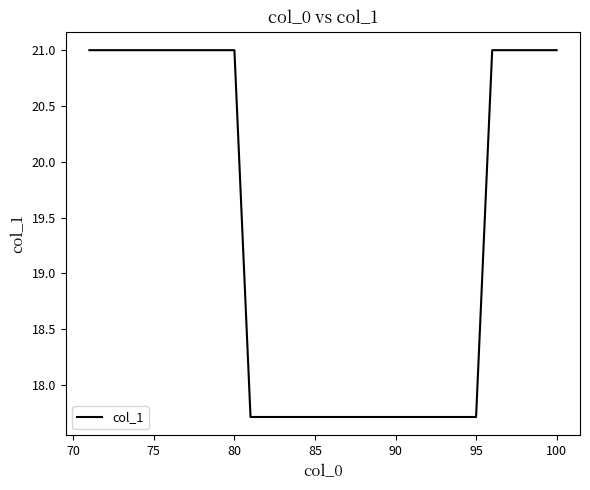

What is the difference between the maximum and minimum values?

3.3